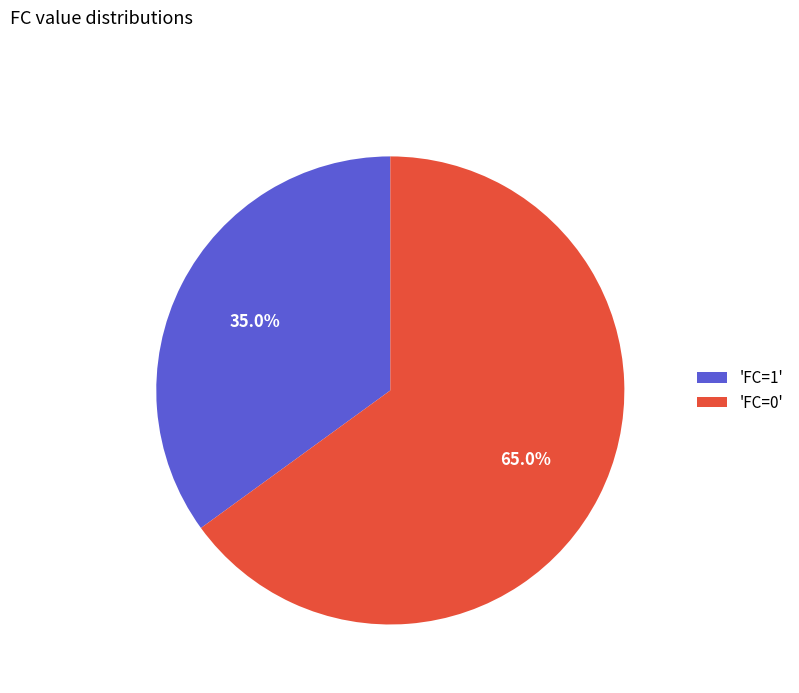

Is the sum of 'FC=1' and 'FC=0' greater than half?

Yes